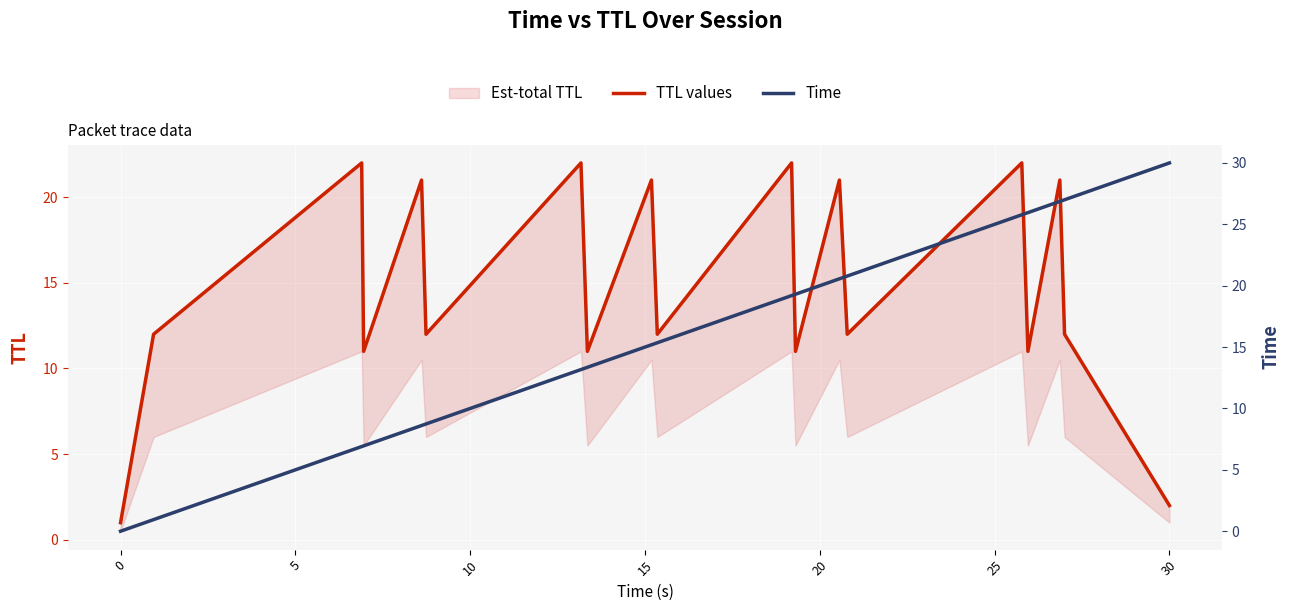

What is the lowest value of the TTL values series?

1.0